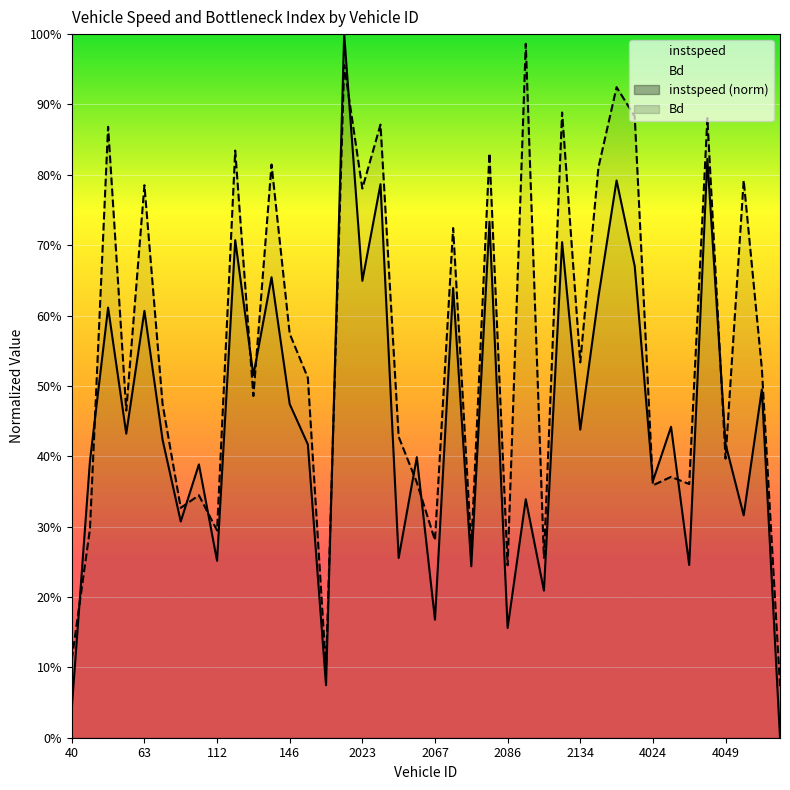

Which series changed the most between 2086.0 and 4047.0?

instspeed